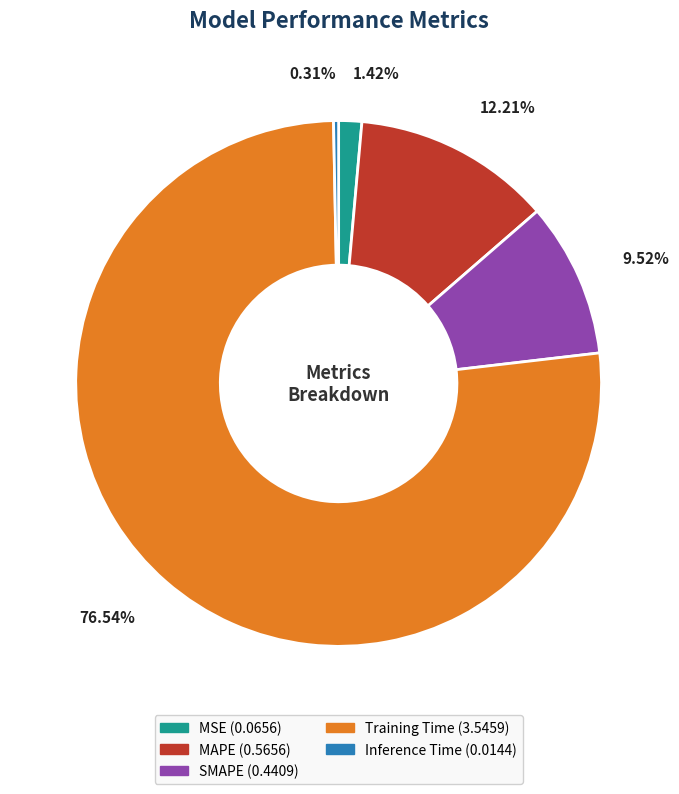

What percentage is the MAPE slice, to the nearest percent?

12%